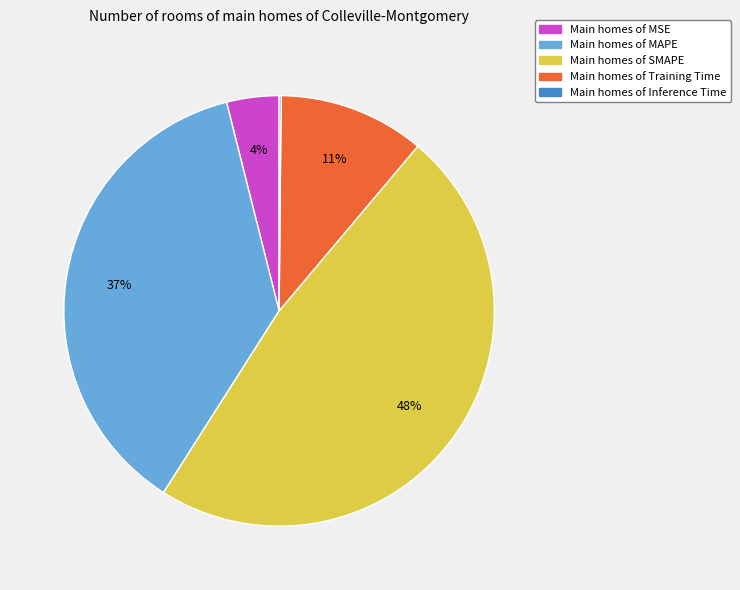

Does any single category account for the majority?

No